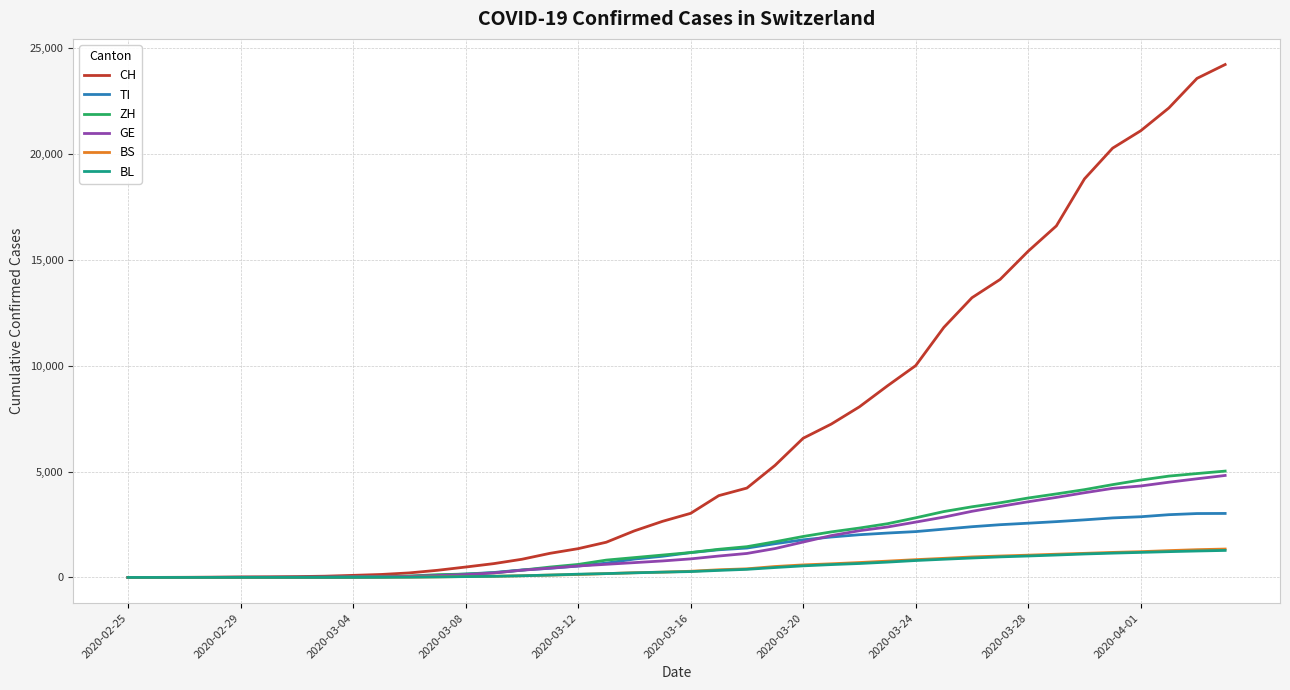

Which series has the largest total across all categories?

CH